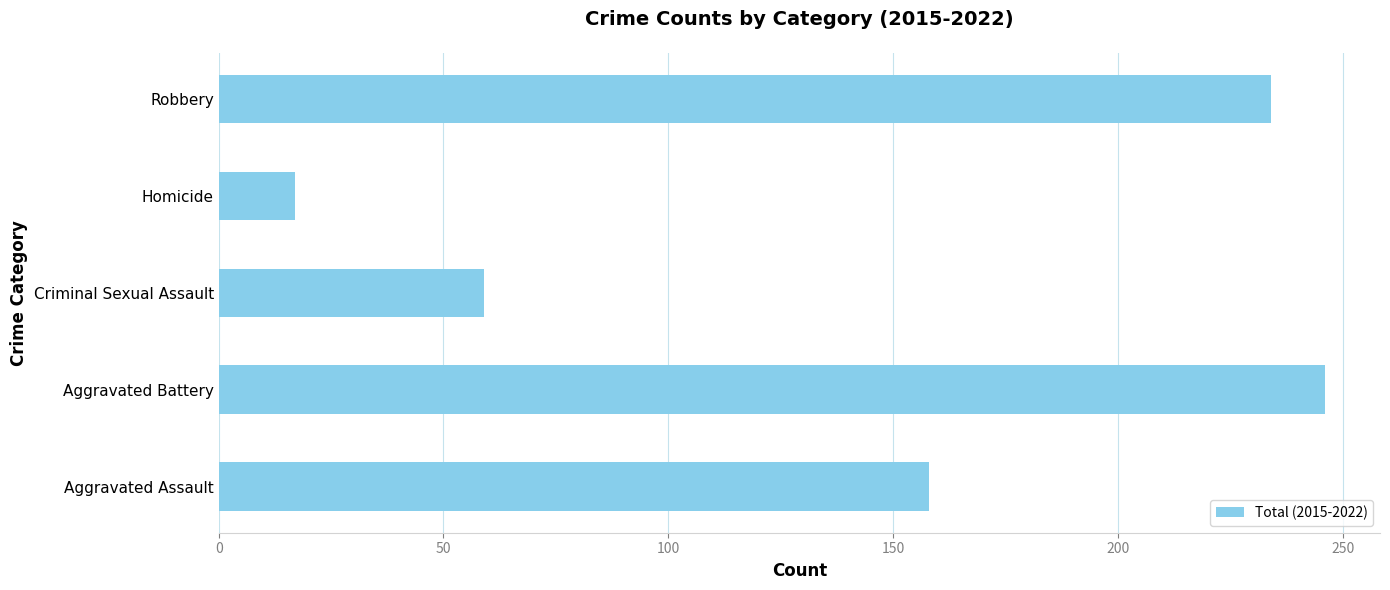

What is the ratio of the value at Aggravated Assault to the value at Robbery?

0.7